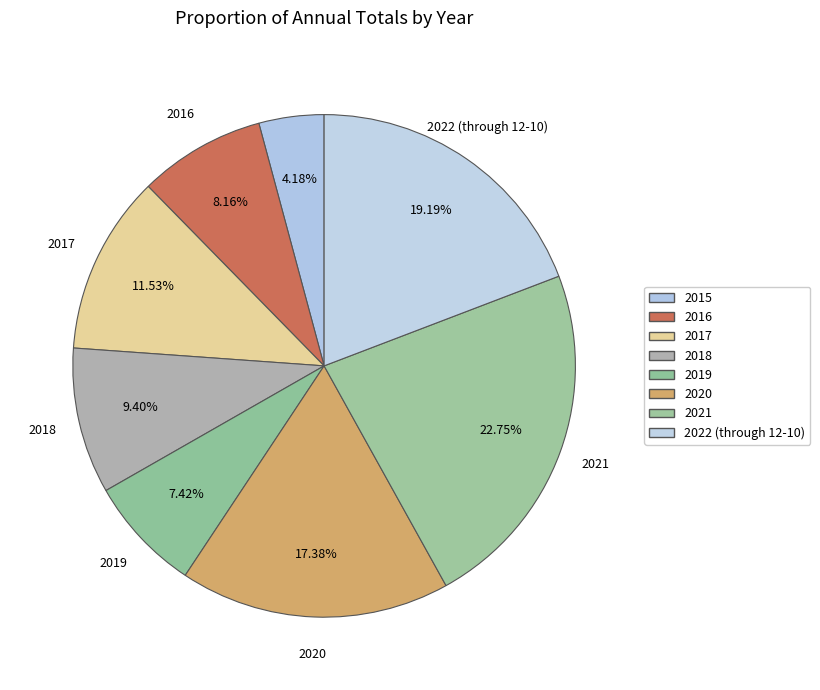

Combined, what portion of the pie is 2020 and 2016?

25.5%